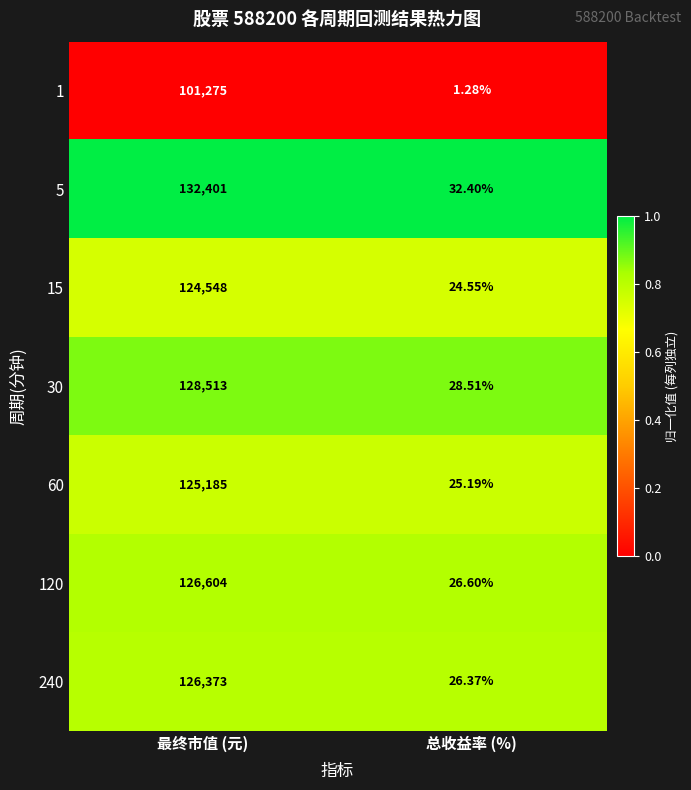

At which label is 240 closest to 63199?

总收益率 (%)